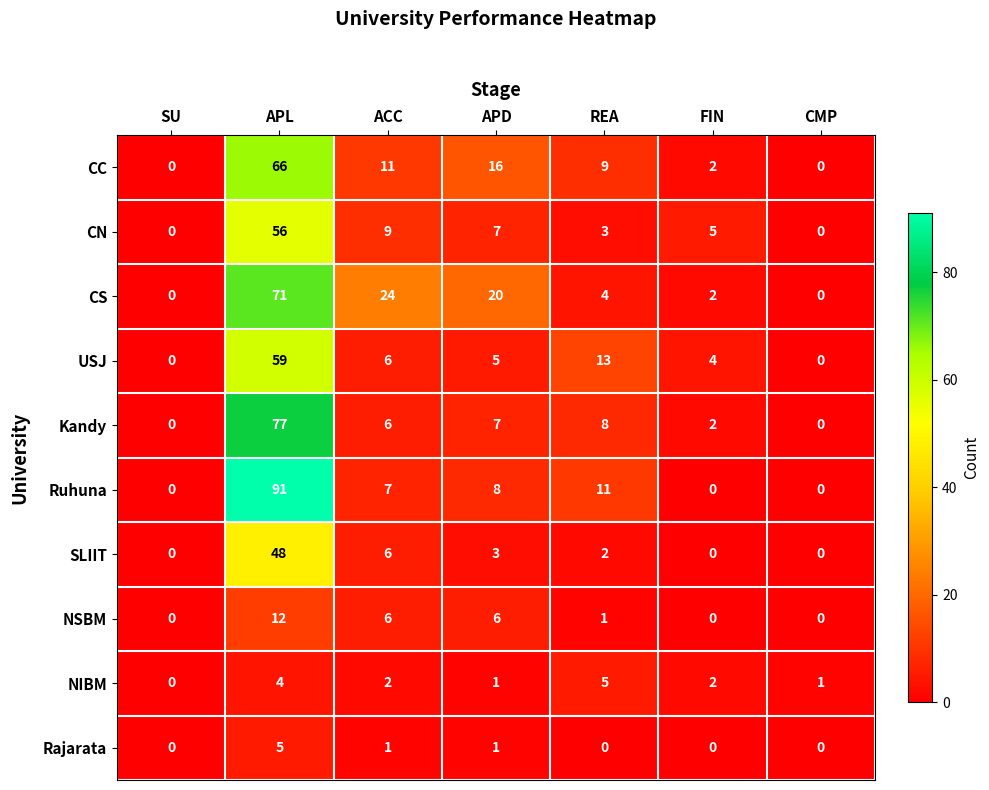

How many values in CN are above zero?

5